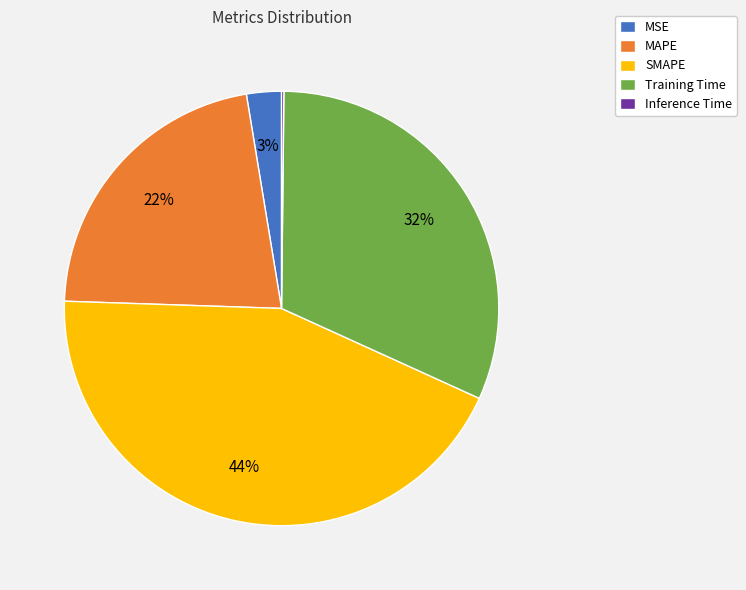

What percentage is the Training Time slice, to the nearest percent?

32%